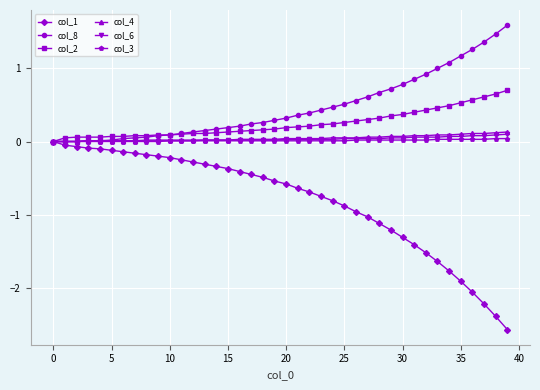

How many data points does each series have?

40